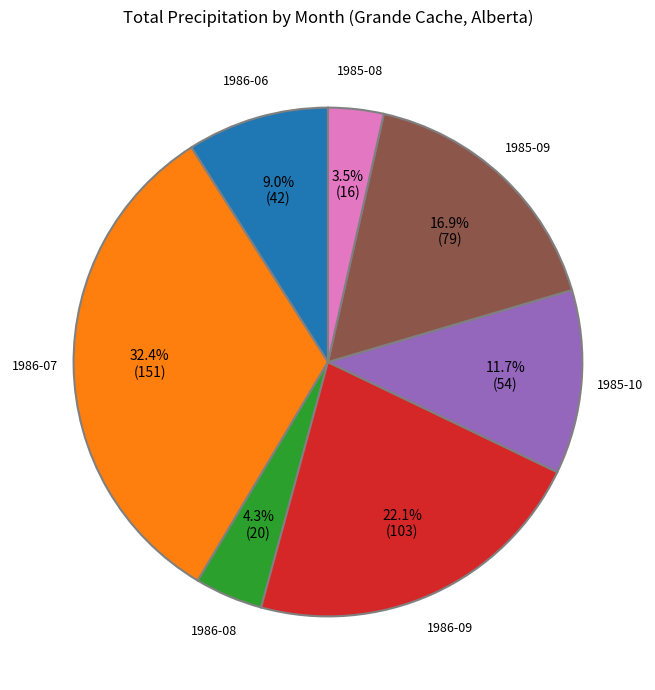

Between 1985-10 and 1985-08, which is larger?

1985-10